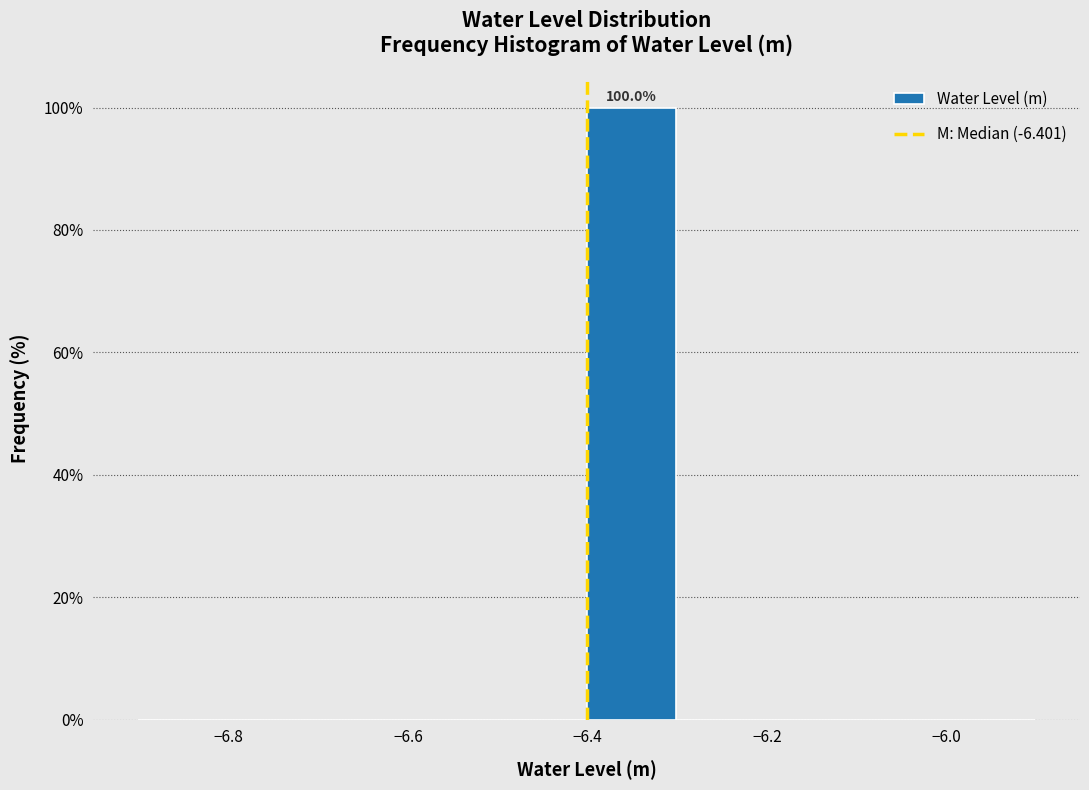

Which range on the x-axis has the tallest bar?

-6.4 to -6.3